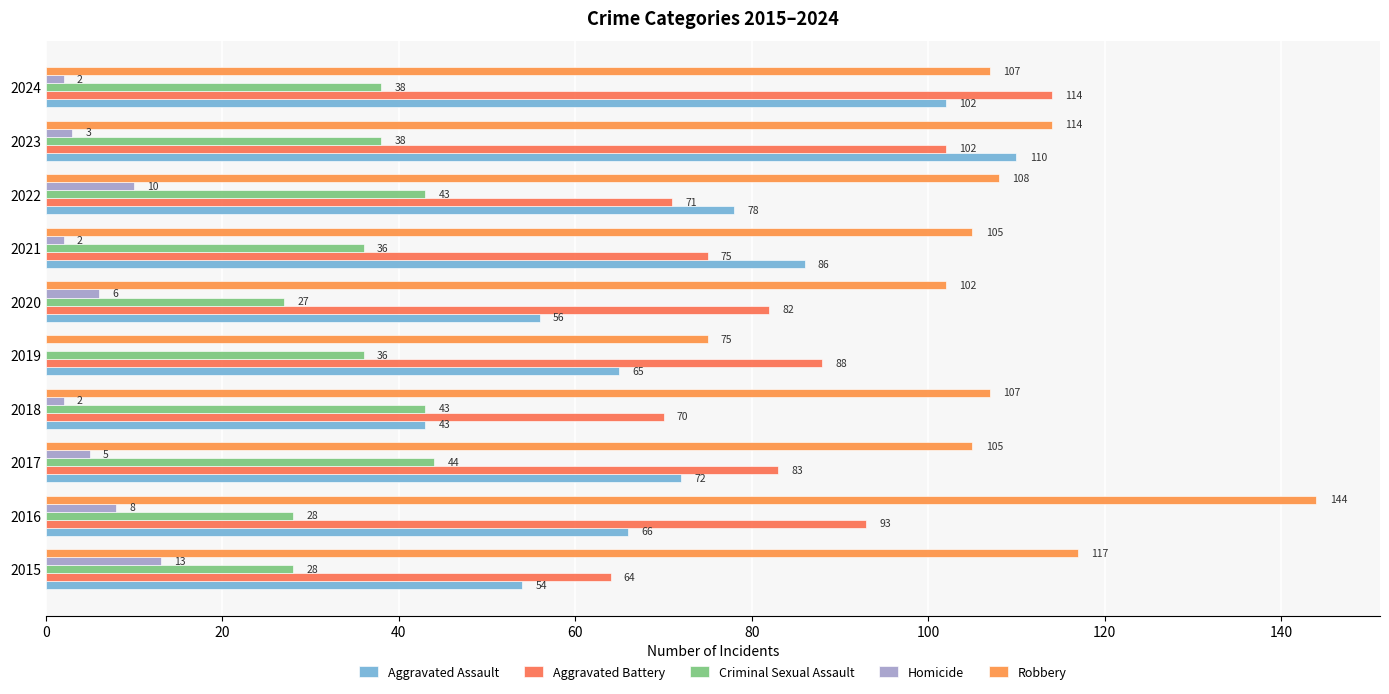

What position from the left is 120?

7